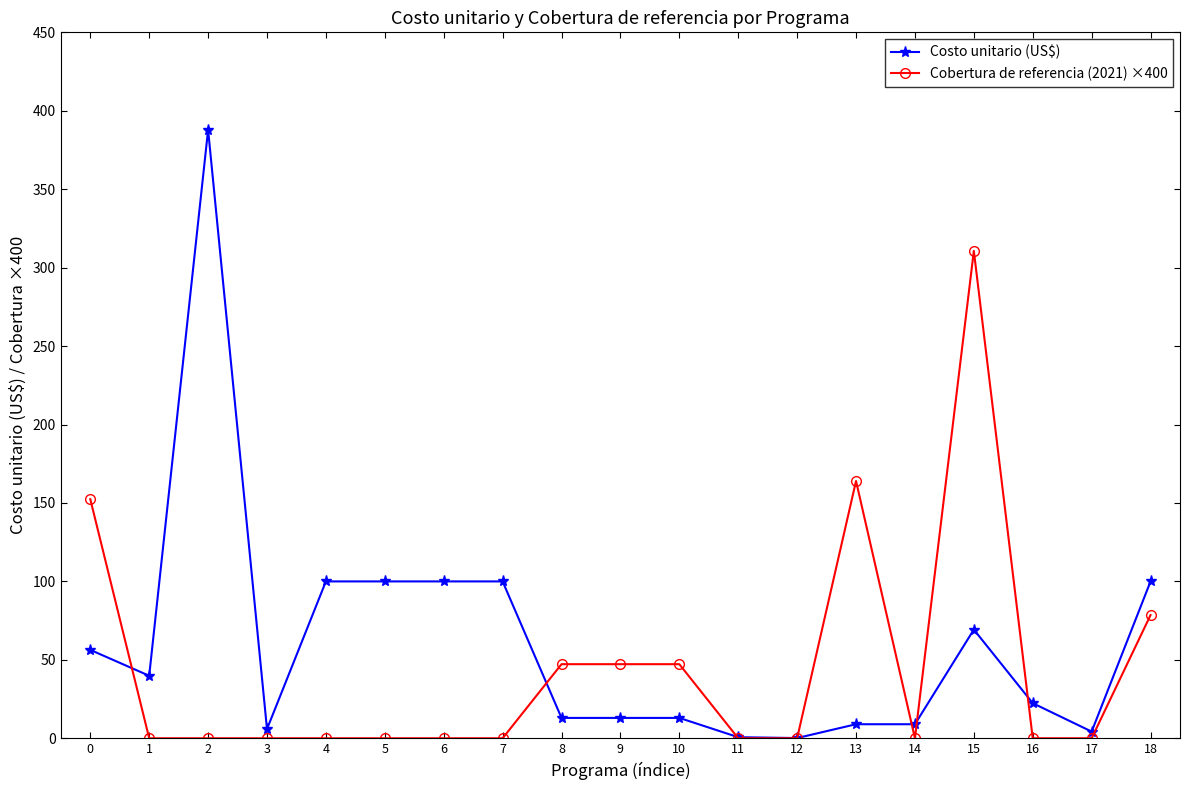

How many distinct data groups are displayed?

2